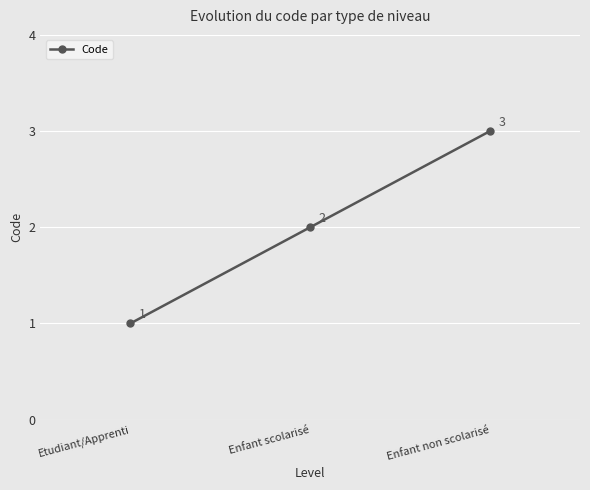

What is the minimum value shown in the chart?

1